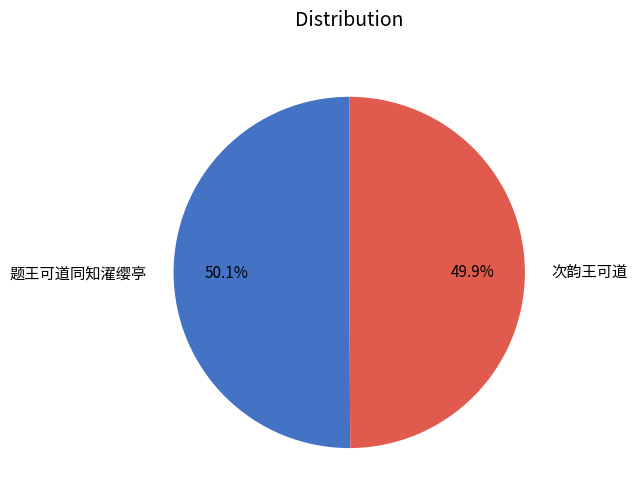

Approximately how many times larger is the value at 题王可道同知濯缨亭 compared to 次韵王可道?

1.0